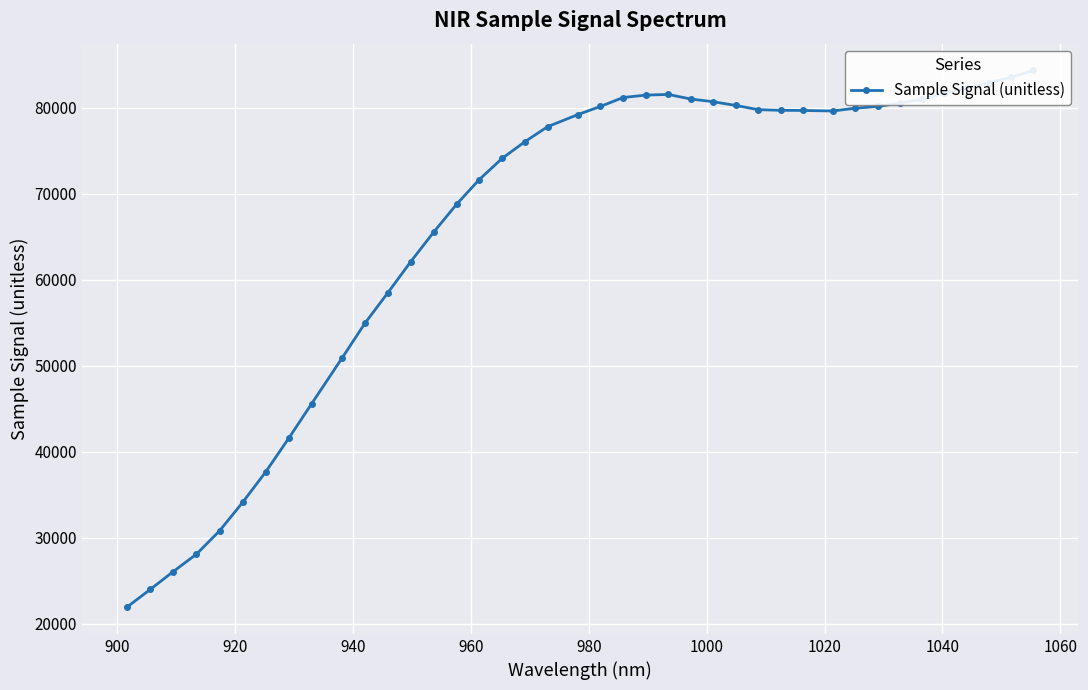

Reading right to left, what are all the values shown in this chart?

84332	83529	82906	82266	81736	80969	80554	80148	79951	79623	79687	79703	79779	80268	80700	81018	81550	81469	81190	80155	79203	77795	76046	74110	71661	68772	65547	62130	58518	54983	50932	45593	41567	37657	34123	30821	28114	26097	24011	21965